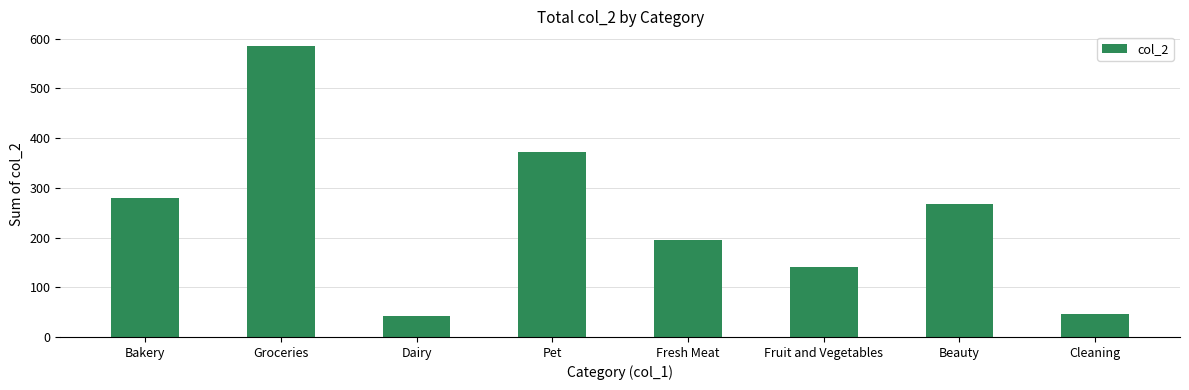

What is the change in value from Fruit and Vegetables to Beauty?

+126.4